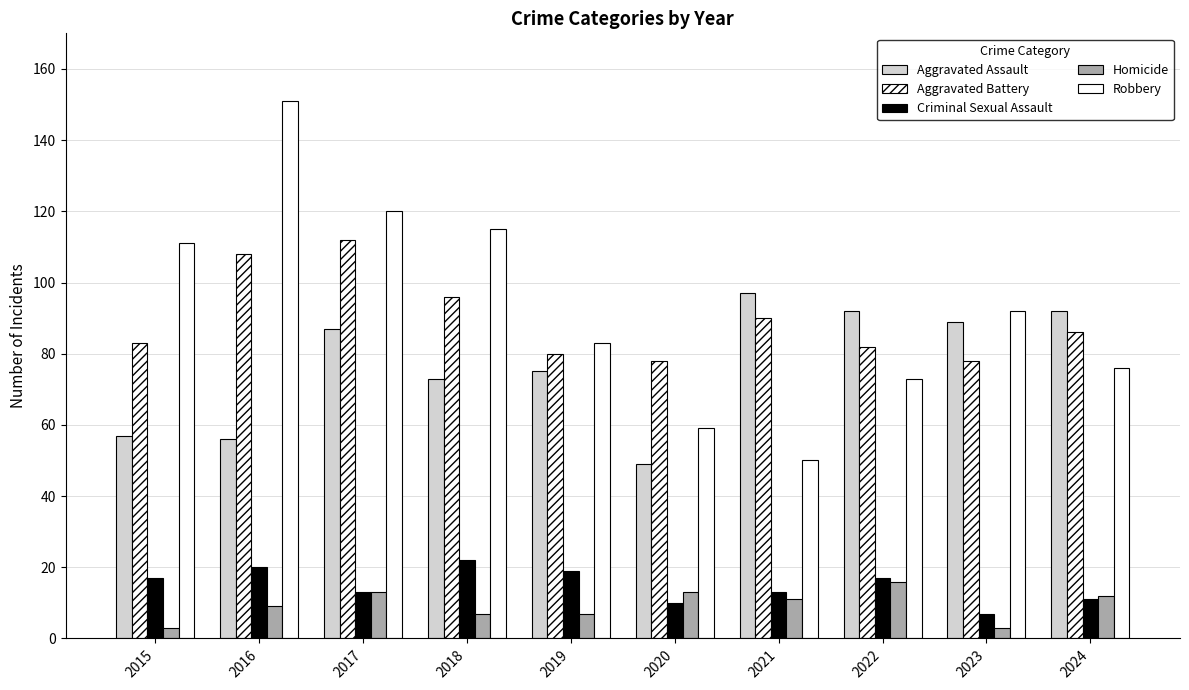

At which category is the sum across all series the highest?

2017